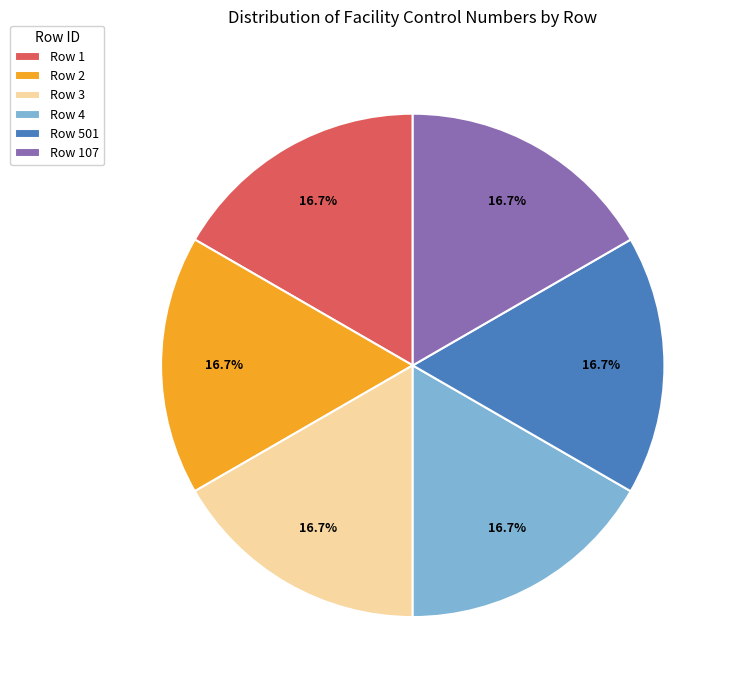

How many slices are in this pie chart?

6